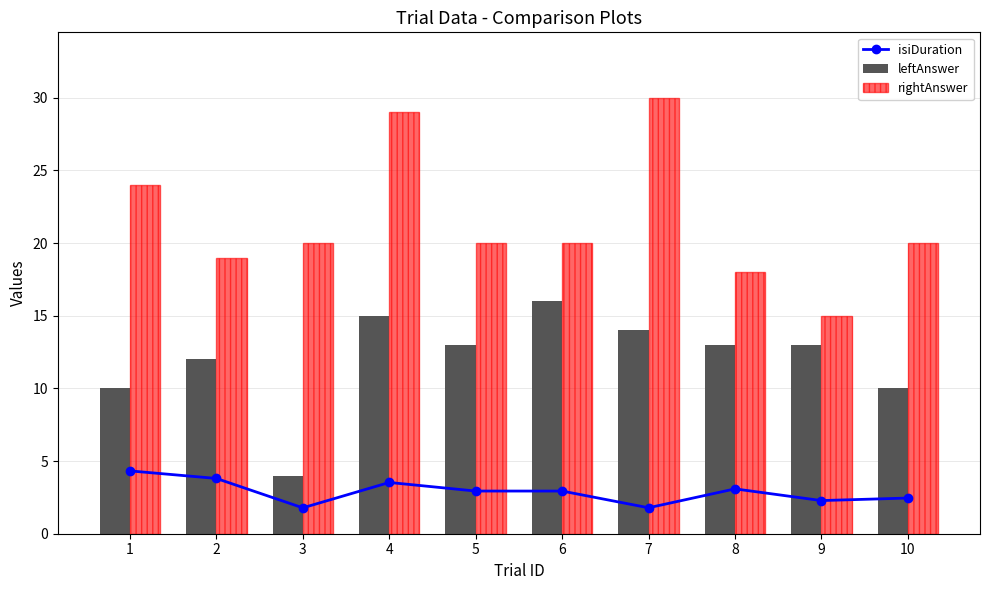

What value does the isiDuration series have at 1?

4.3